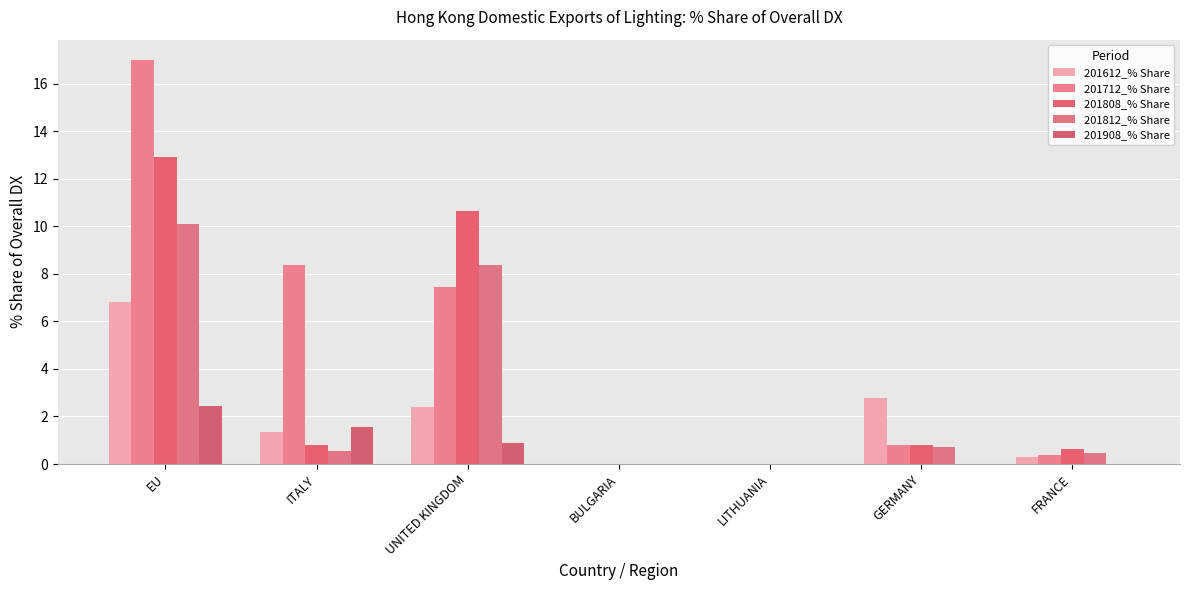

Which label corresponds to the largest value in the chart?

EU